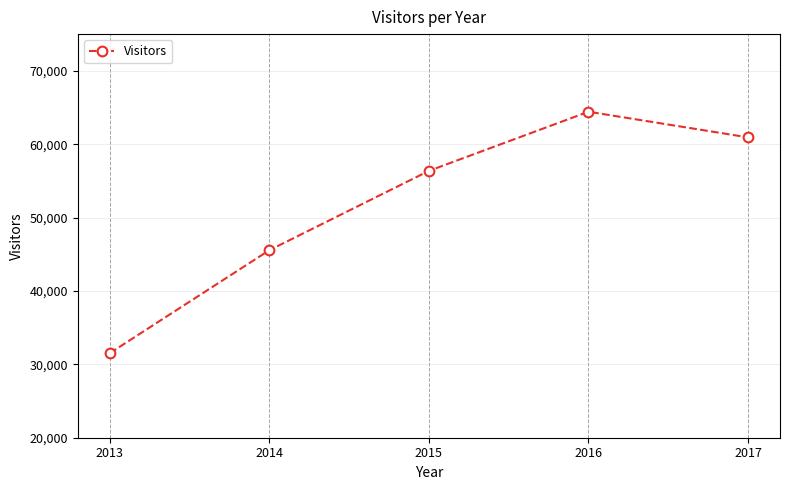

The chart shows a value of 45549 at 2014. True or false?

True